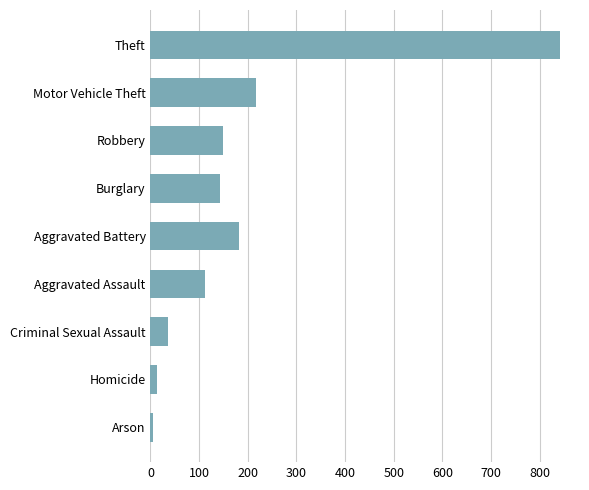

What is the sum of the values at Aggravated Battery and Criminal Sexual Assault?

219